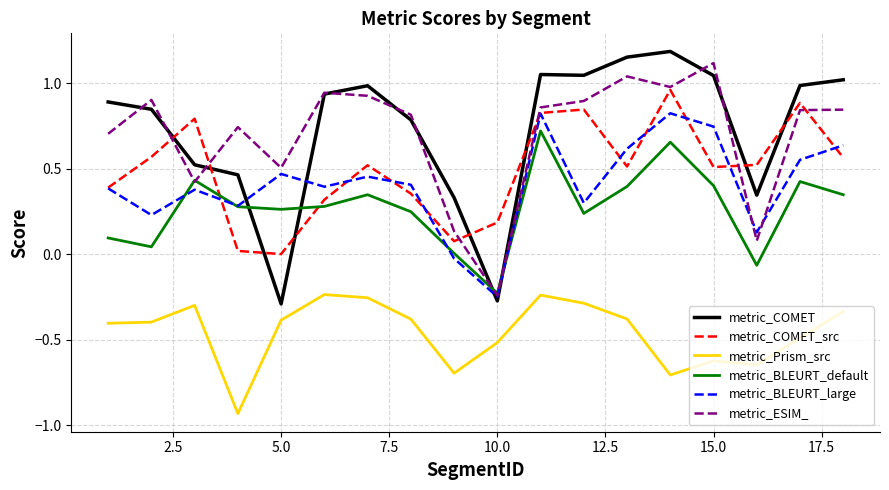

Which series has the widest spread of values?

metric_COMET